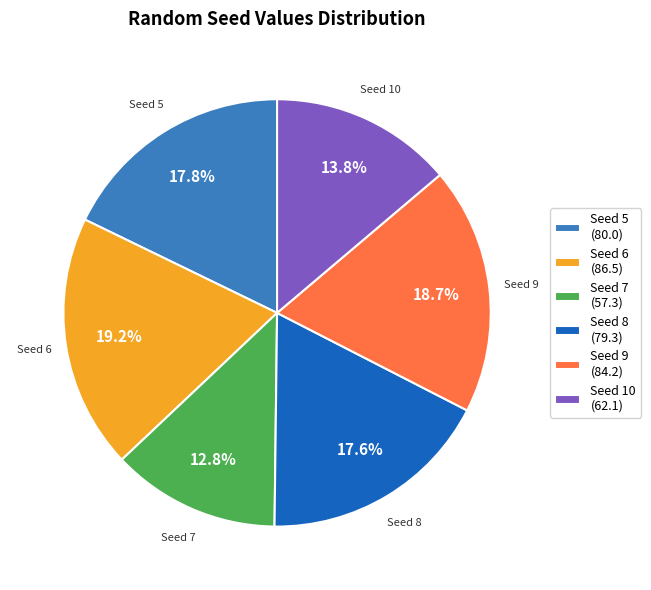

How many segments does this pie chart have?

6